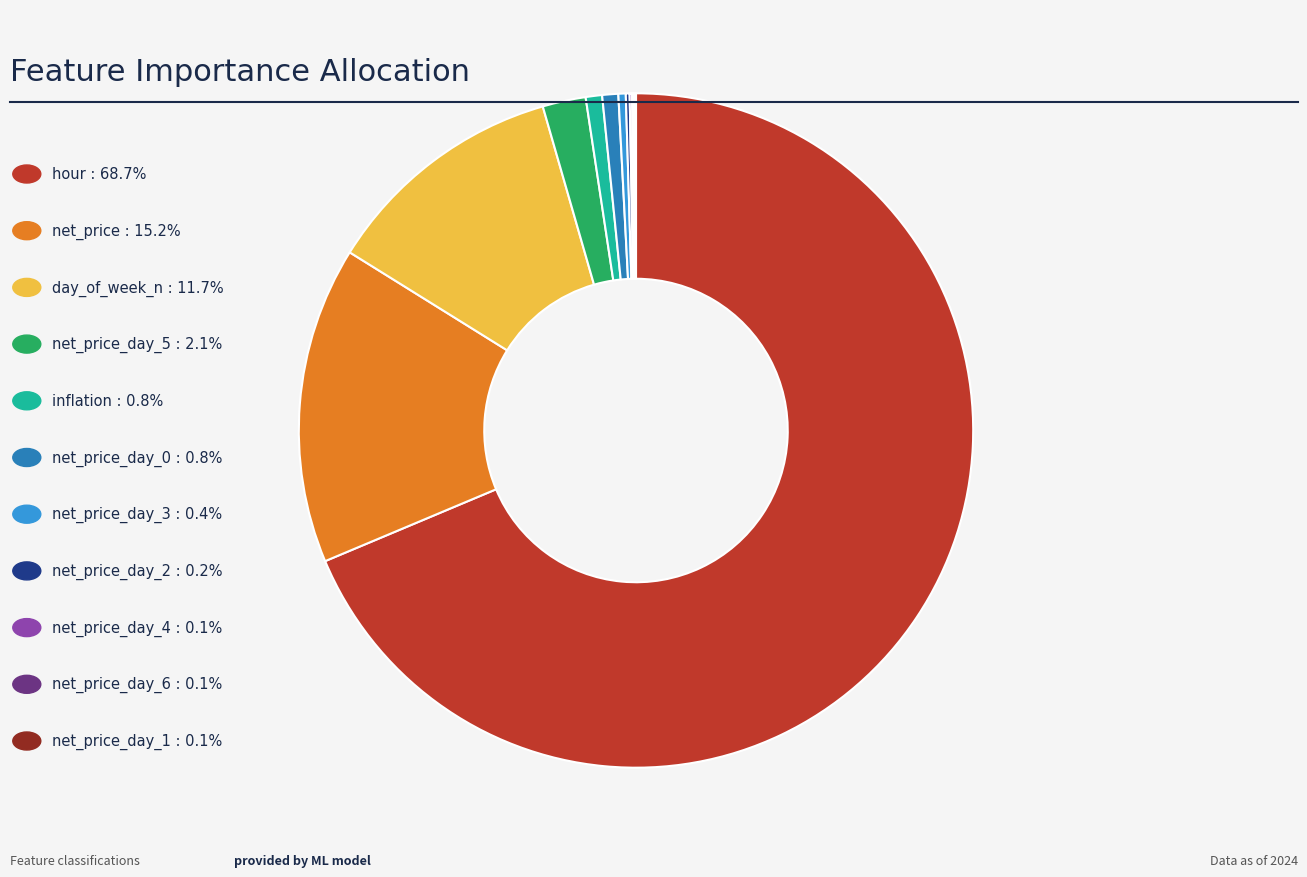

Is there a majority slice in this chart?

Yes